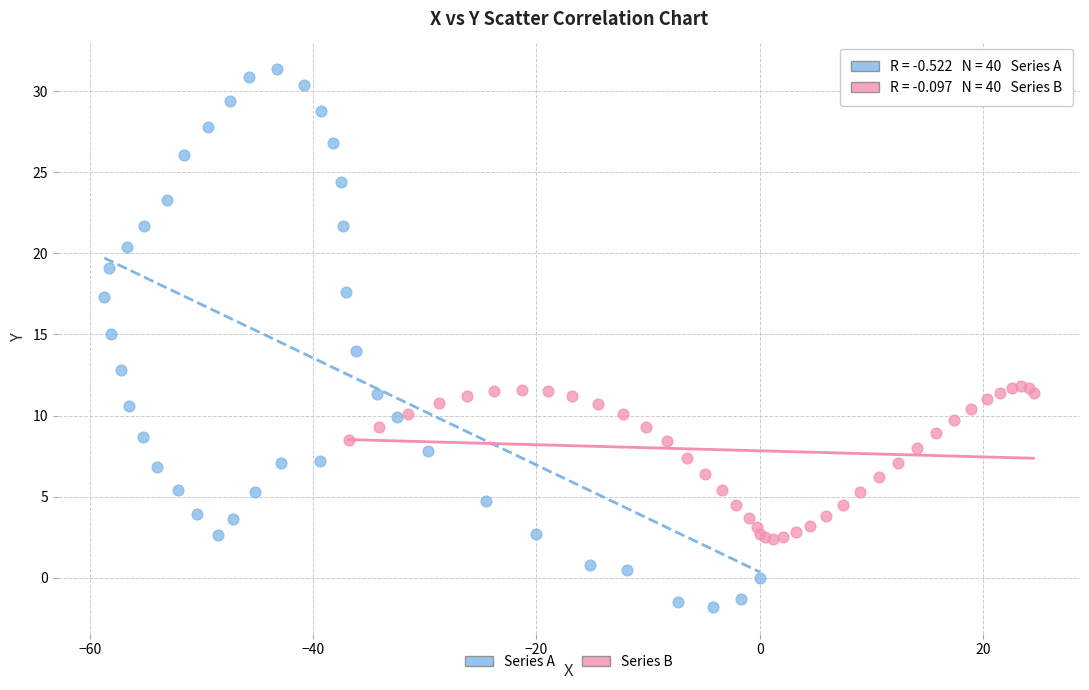

Which series has the widest spread of Y values?

Series A